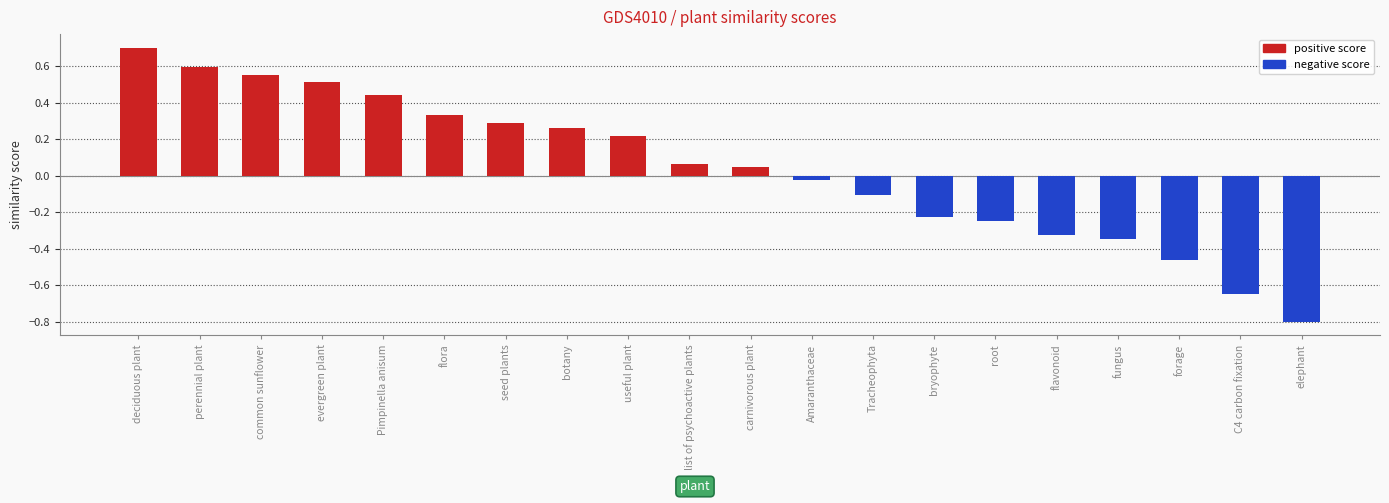

What is the sum of the negative score values at bryophyte and Tracheophyta?

-0.3